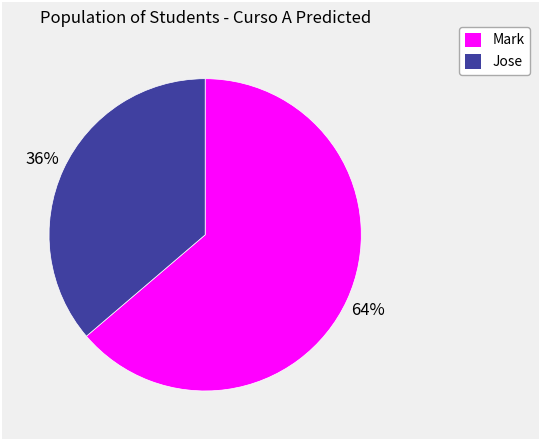

Between Jose and Mark, which is larger?

Mark